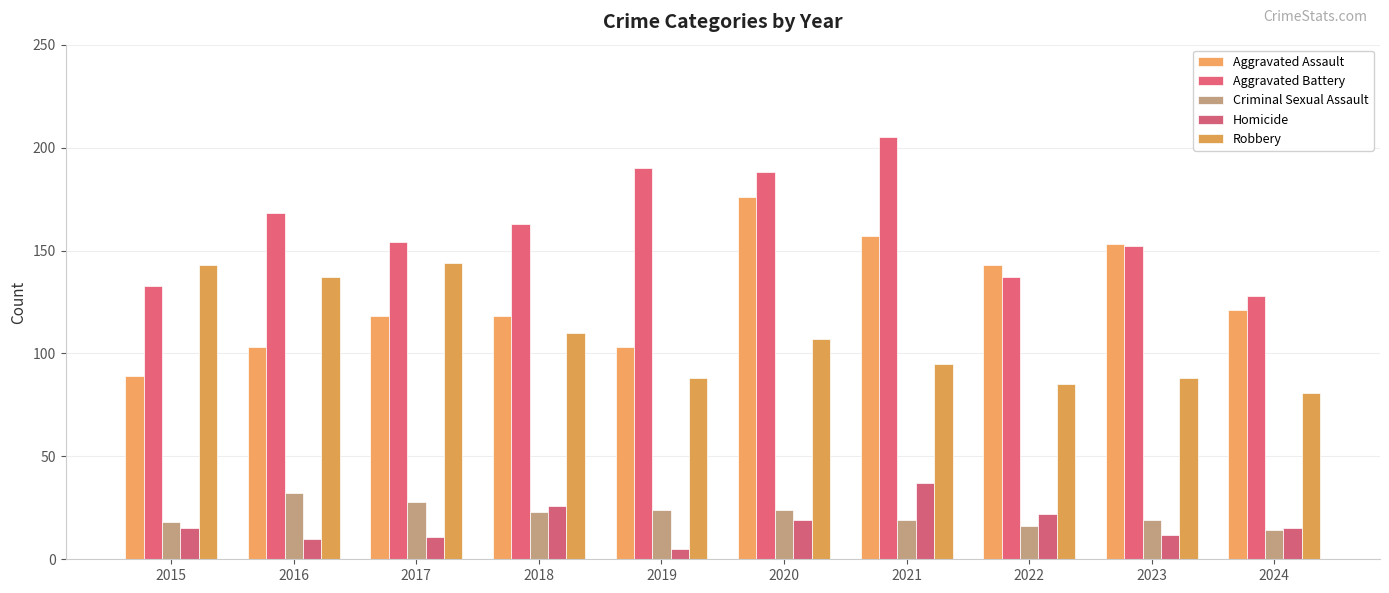

Where does the Robbery series first go above 107?

2015